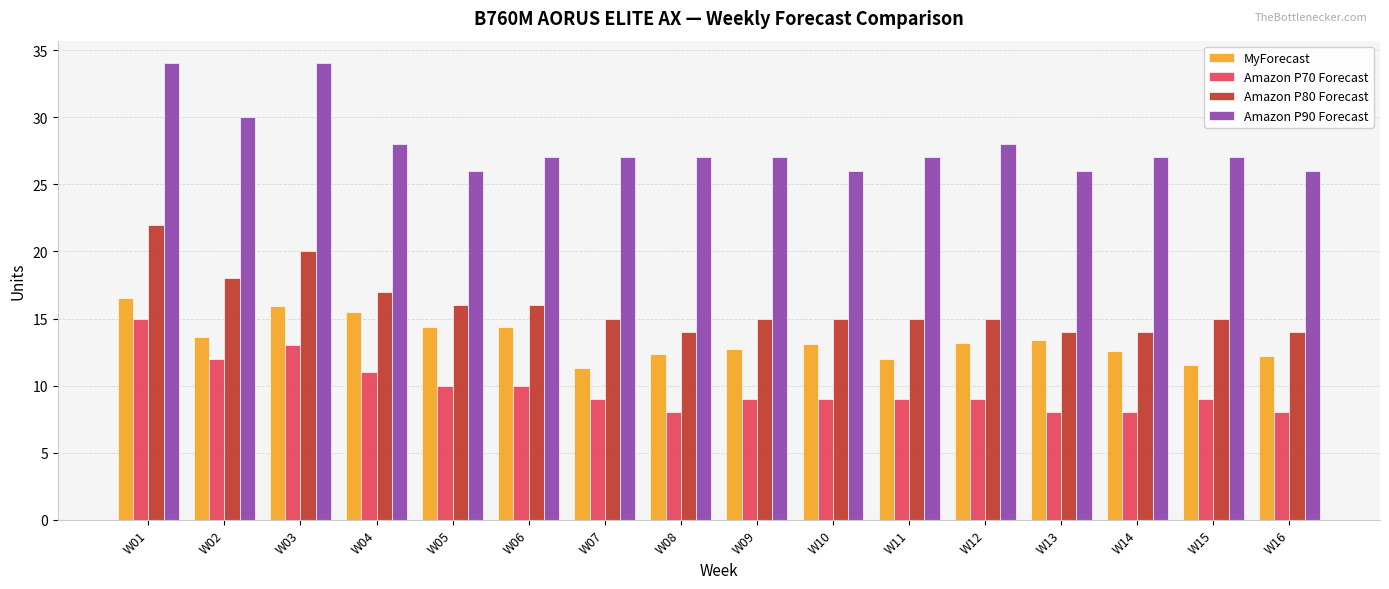

How many Amazon P70 Forecast values are between 9 and 11?

9